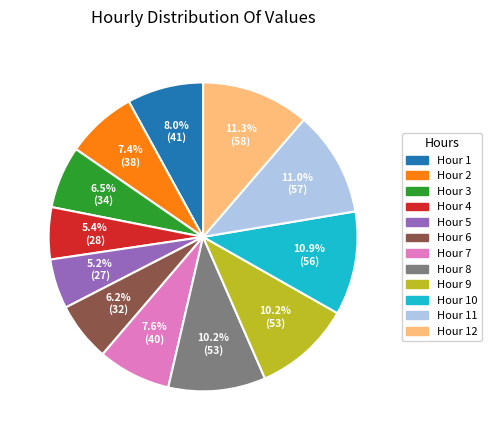

Combined, what portion of the pie is Hour 8 and Hour 6?

16.4%